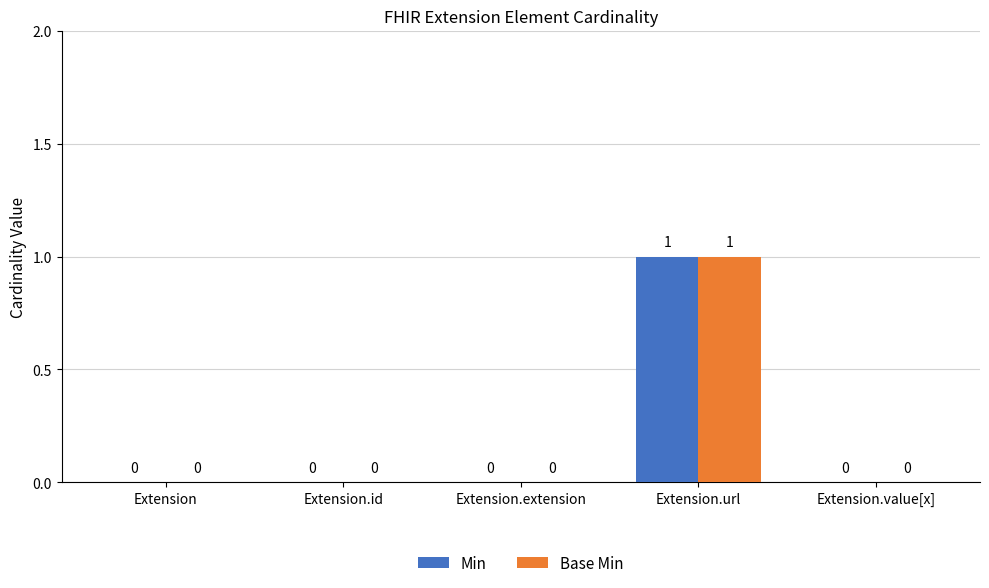

At which category is the sum across all series the highest?

Extension.url